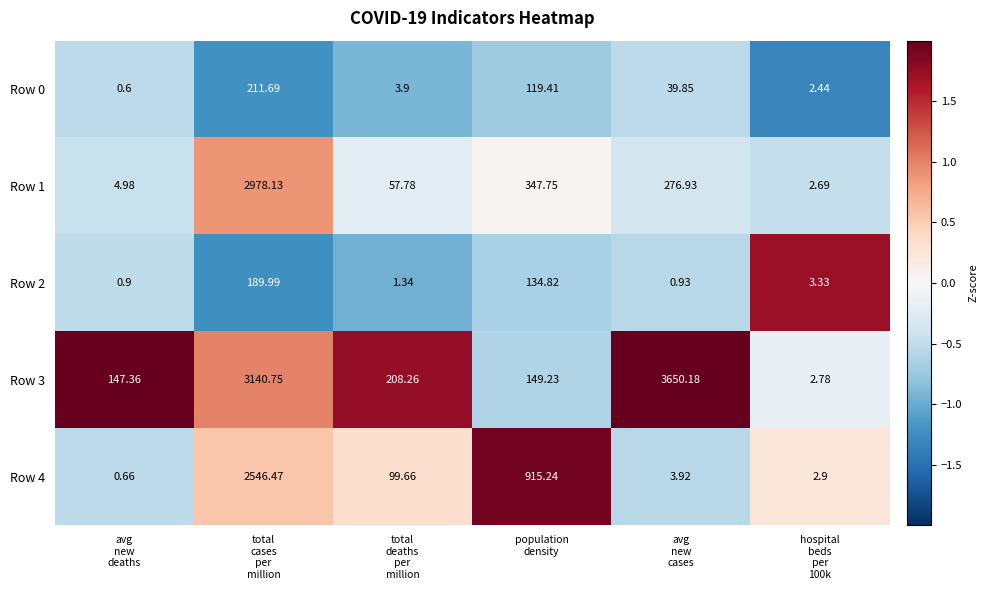

How many distinct data groups are displayed?

5